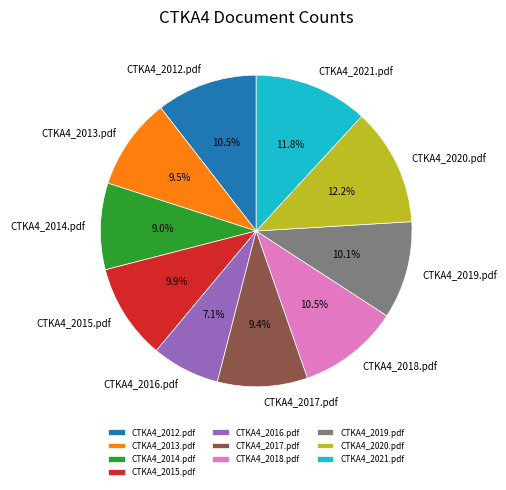

To the nearest percent, what is the difference between the largest and smallest slice percentages?

5%